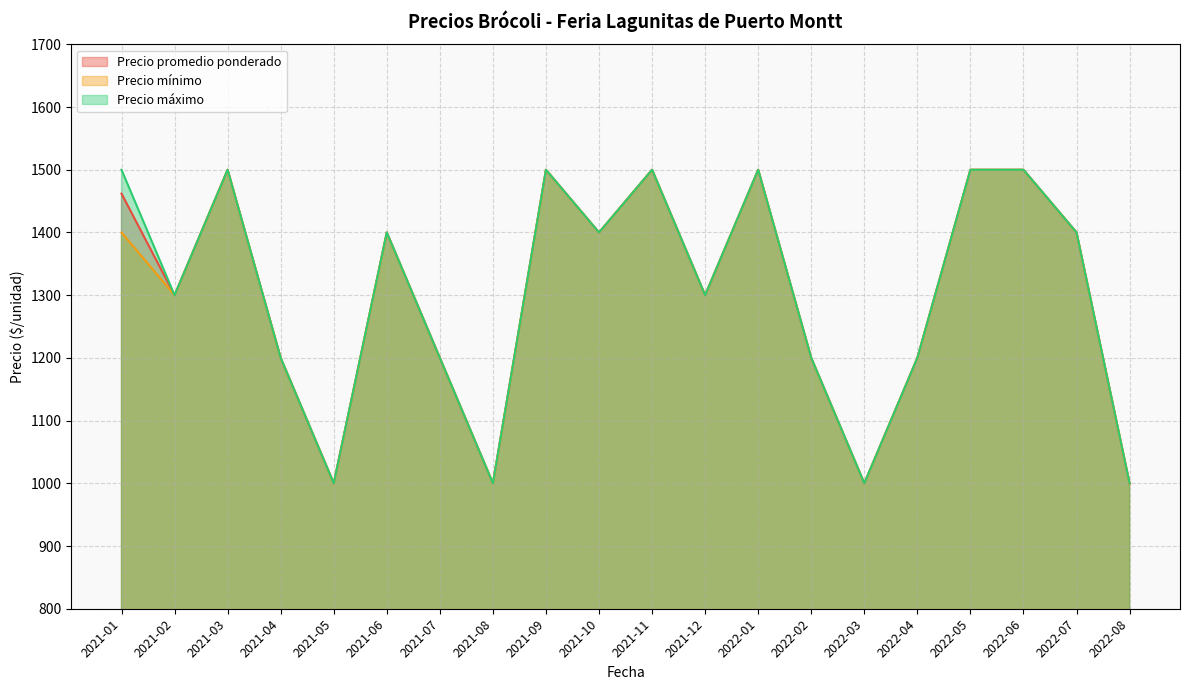

What position from the right is 2022-07?

2